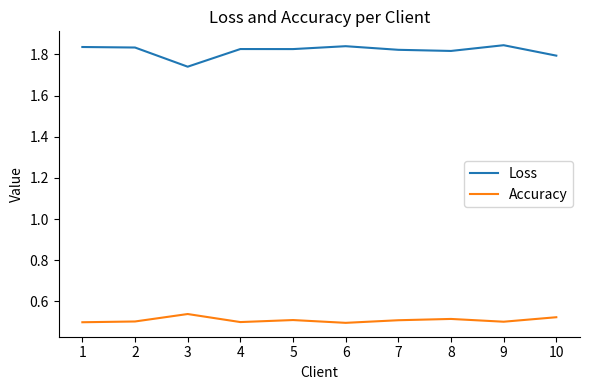

What are all the series names shown in the legend?

Loss, Accuracy